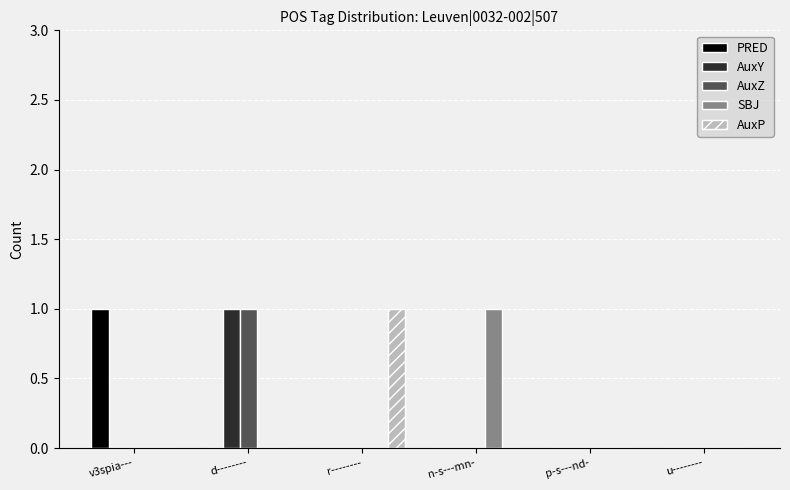

Reading right to left, extract all data points from this chart.

PRED: u--------=0	p-s---nd-=0	n-s---mn-=0	r--------=0	d--------=0	v3spia---=1
AuxY: u--------=0	p-s---nd-=0	n-s---mn-=0	r--------=0	d--------=1	v3spia---=0
AuxZ: u--------=0	p-s---nd-=0	n-s---mn-=0	r--------=0	d--------=1	v3spia---=0
SBJ: u--------=0	p-s---nd-=0	n-s---mn-=1	r--------=0	d--------=0	v3spia---=0
AuxP: u--------=0	p-s---nd-=0	n-s---mn-=0	r--------=1	d--------=0	v3spia---=0